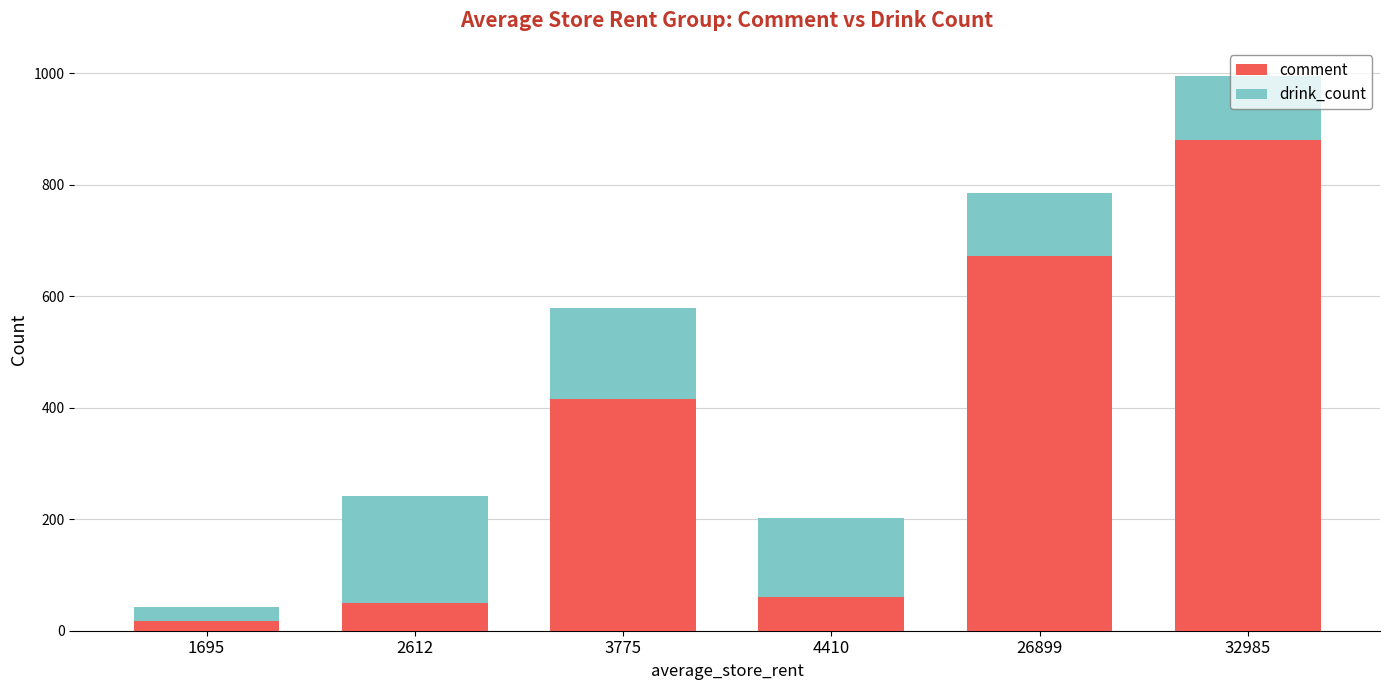

How many bars are there in total?

6